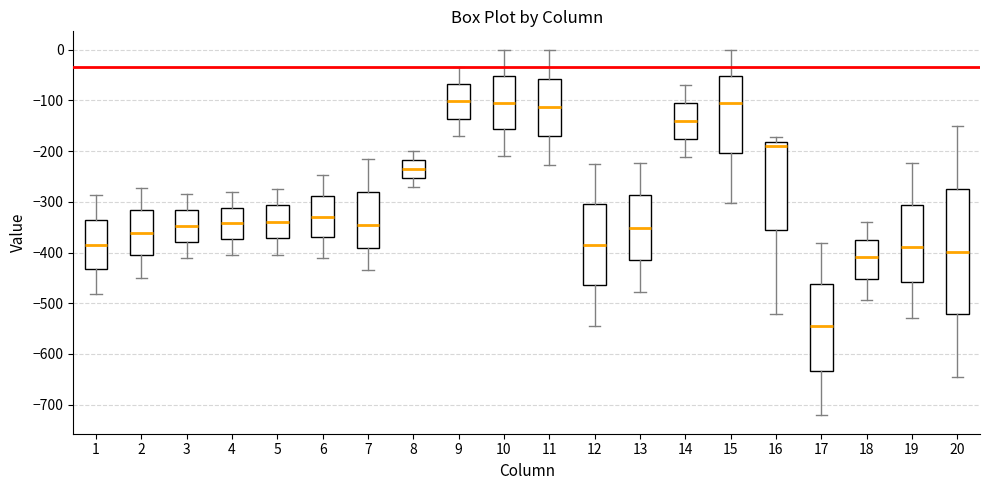

Reading left to right, transcribe this box plot: for each box, give where its median line is, the range the box spans, and where its two whiskers end, as read against the y-axis. The values are not printed on the chart, so give them approximately, as read against the axis.

1: median -380, box -430 to -340, whiskers -480 to -290
2: median -360, box -410 to -320, whiskers -450 to -270
3: median -350, box -380 to -320, whiskers -410 to -290
4: median -340, box -370 to -310, whiskers -400 to -280
5: median -340, box -370 to -310, whiskers -400 to -270
6: median -330, box -370 to -290, whiskers -410 to -250
7: median -350, box -390 to -280, whiskers -440 to -220
8: median -230, box -250 to -220, whiskers -270 to -200
9: median -100, box -140 to -70, whiskers -170 to -40
10: median -100, box -160 to -50, whiskers -210 to 0
11: median -110, box -170 to -60, whiskers -230 to 0
12: median -380, box -460 to -300, whiskers -540 to -230
13: median -350, box -410 to -290, whiskers -480 to -220
14: median -140, box -180 to -110, whiskers -210 to -70
15: median -110, box -200 to -50, whiskers -300 to 0
16: median -190, box -360 to -180, whiskers -520 to -170
17: median -550, box -630 to -460, whiskers -720 to -380
18: median -410, box -450 to -370, whiskers -490 to -340
19: median -390, box -460 to -310, whiskers -530 to -220
20: median -400, box -520 to -280, whiskers -640 to -150